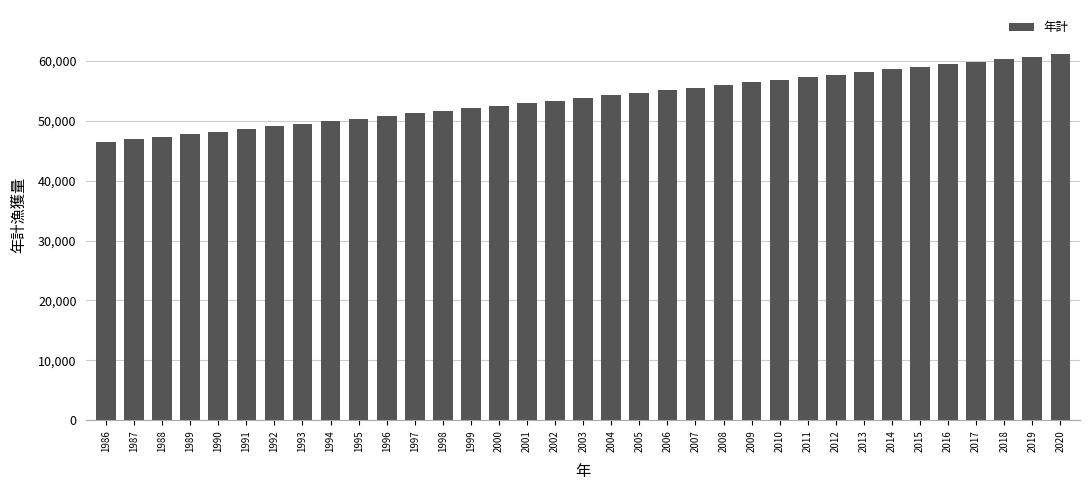

Approximately how many times larger is the value at 1991 compared to 2020?

0.8